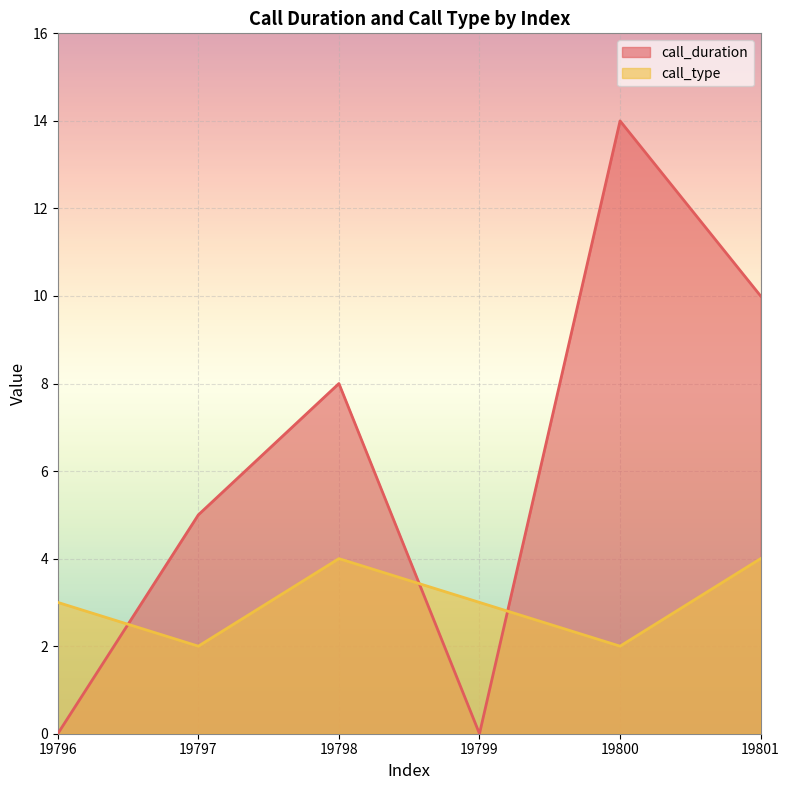

Reading left to right, extract all data points from this chart.

call_duration: 19796=0	19797=5	19798=8	19799=0	19800=14	19801=10
call_type: 19796=3	19797=2	19798=4	19799=3	19800=2	19801=4